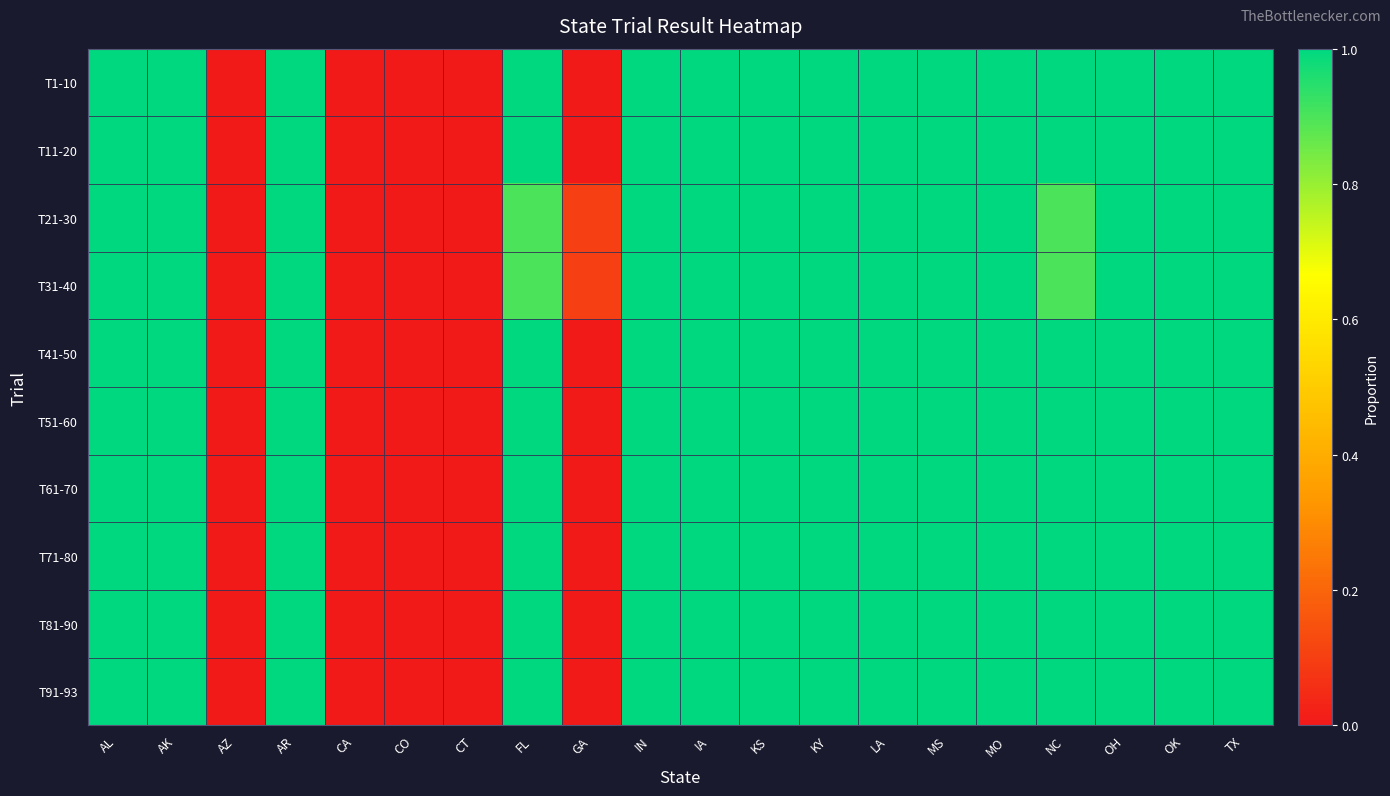

How many data points does each series have?

20